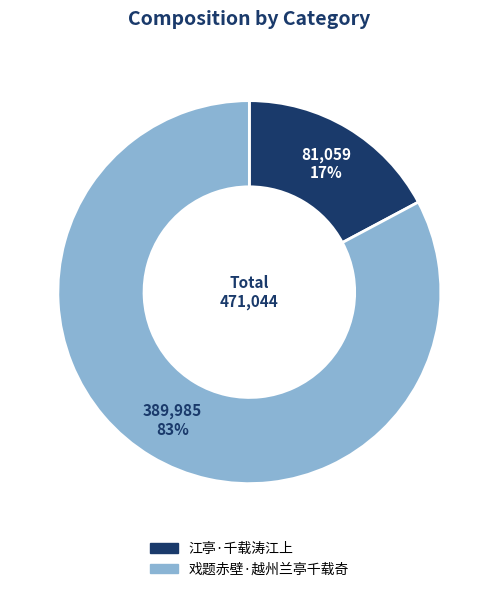

To the nearest percent, what portion does 戏题赤壁·越州兰亭千载奇 represent?

83%